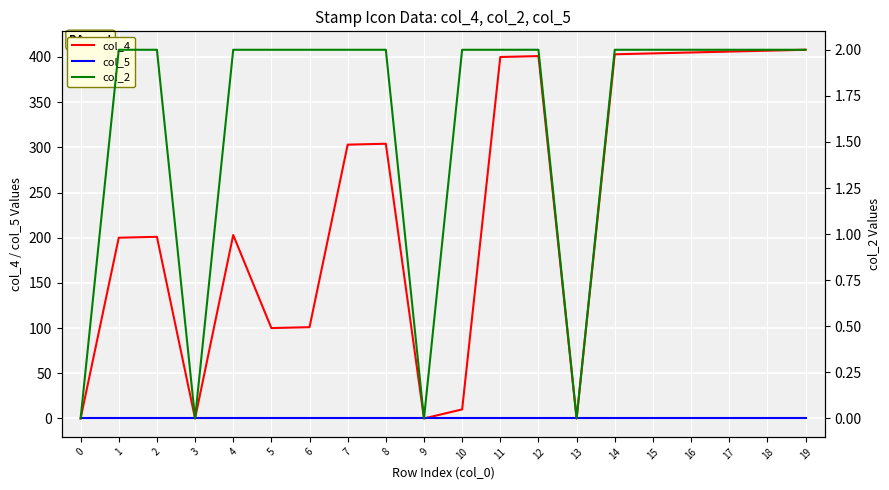

How many distinct data groups are displayed?

3